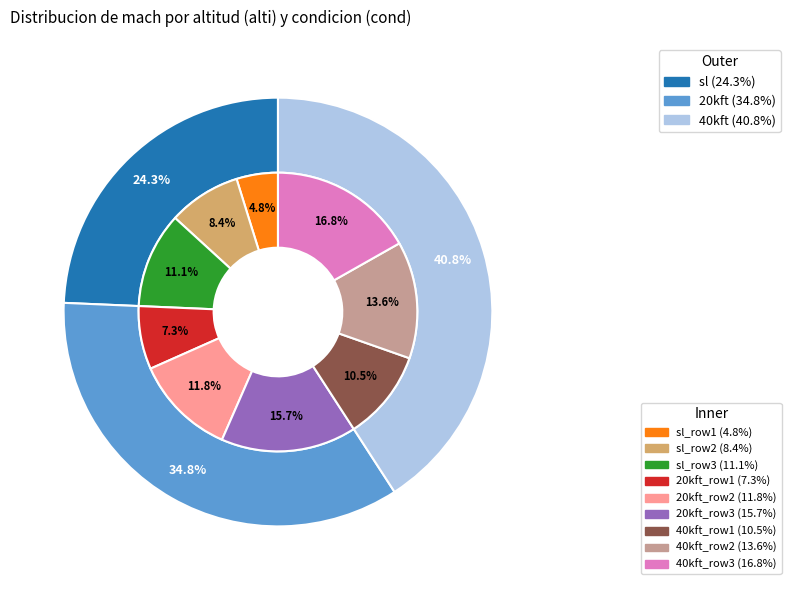

Is the sum of 40kft and sl greater than half?

Yes